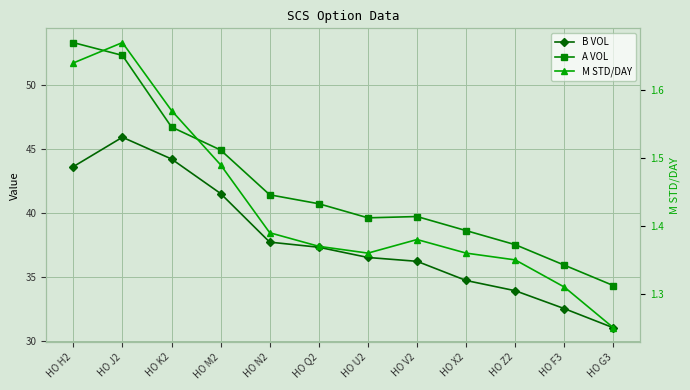

How many distinct data groups are displayed?

3